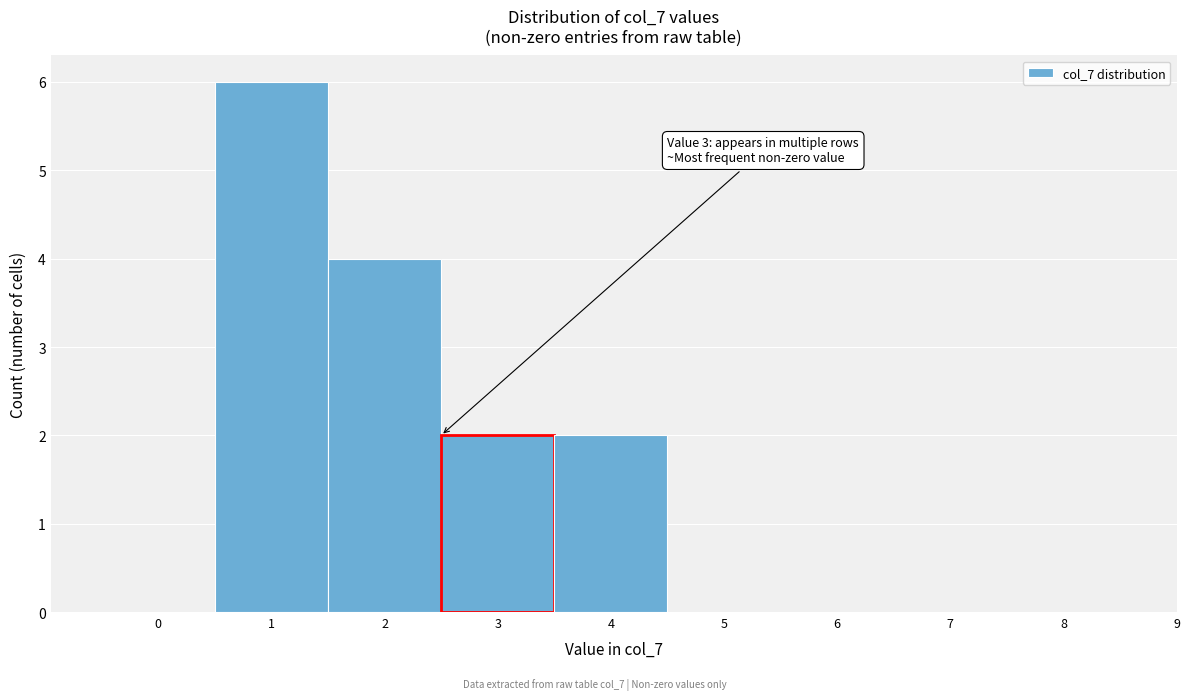

Reading left to right, extract all data points from this chart.

0=0	1=6	2=4	3=2	4=2	5=0	6=0	7=0	8=0